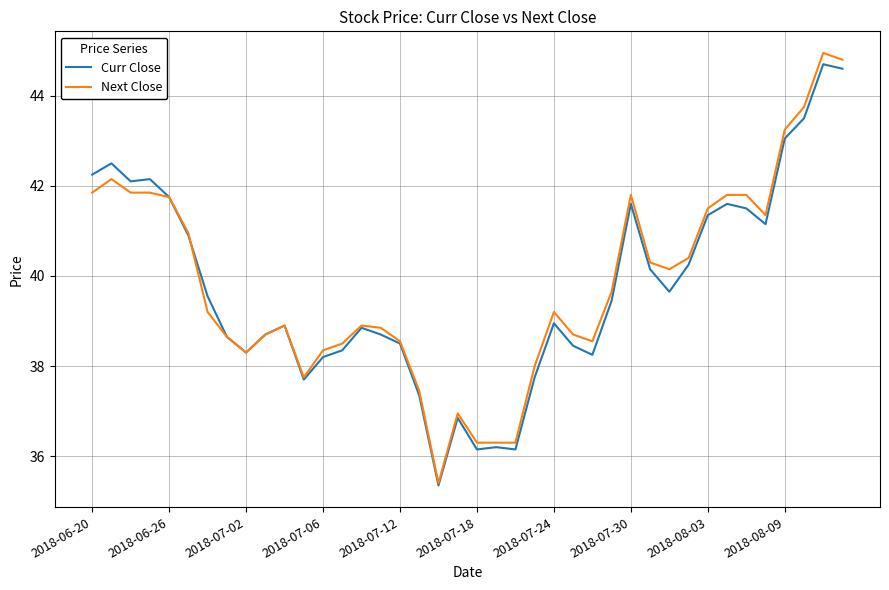

Which series has the widest spread of values?

Next Close